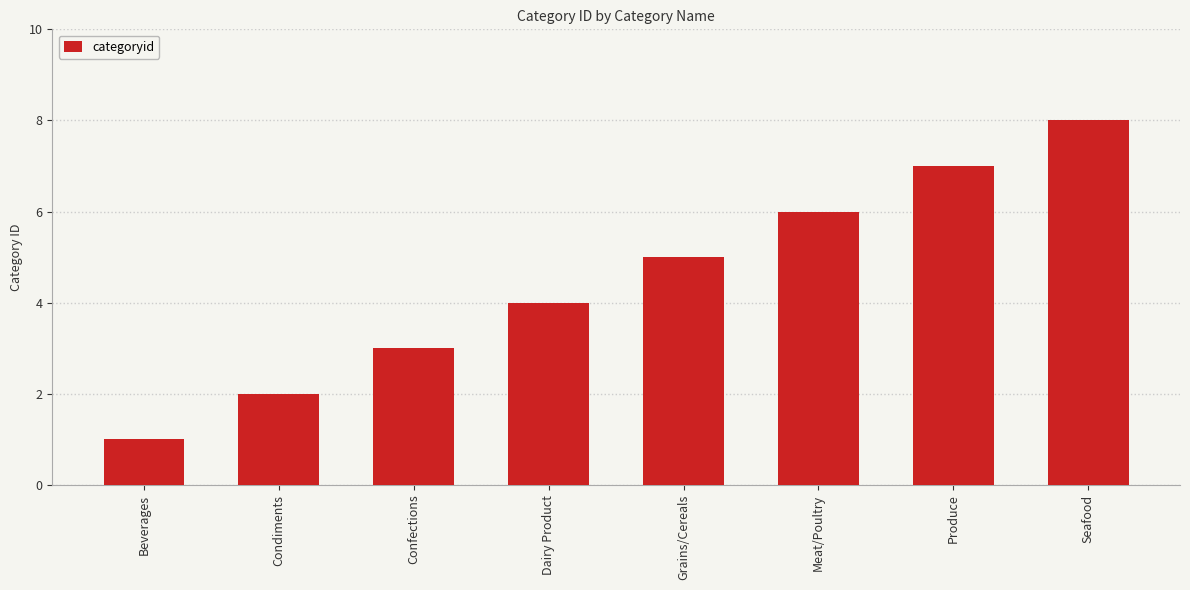

What is the difference between the maximum and minimum values?

7